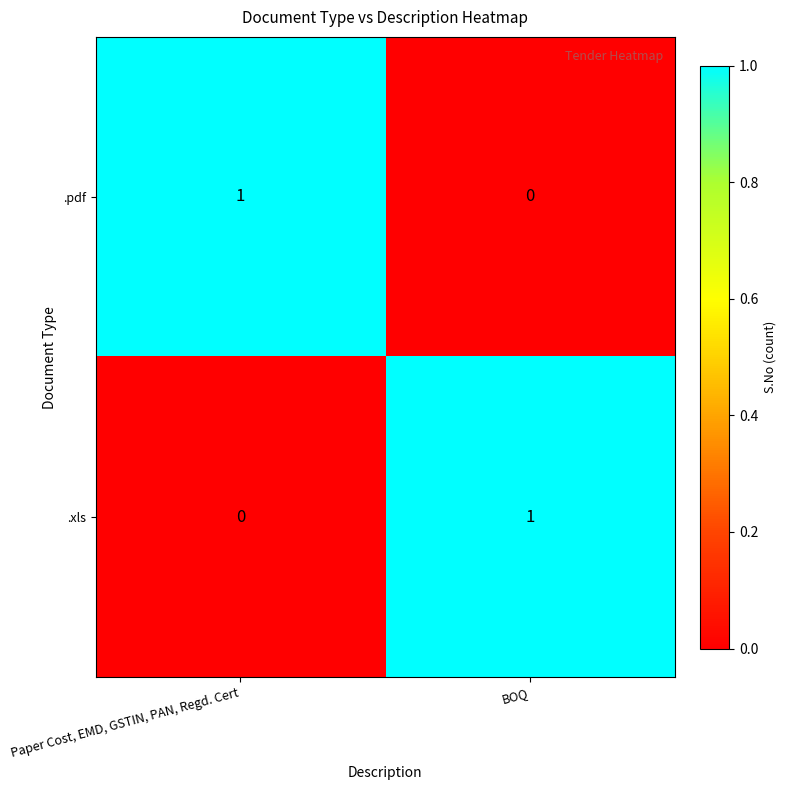

Which category has the highest value in the .xls series?

BOQ